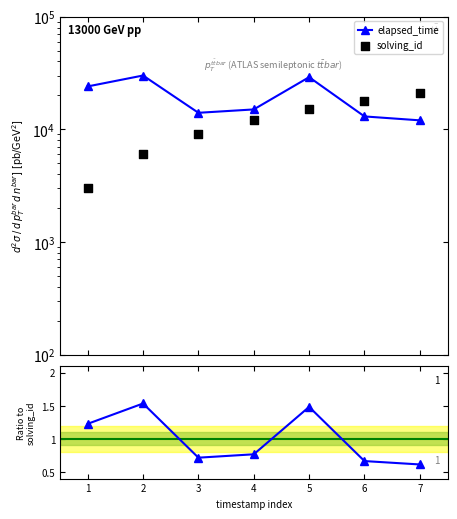

Which series reaches the minimum Y coordinate?

Ratio to solving_id